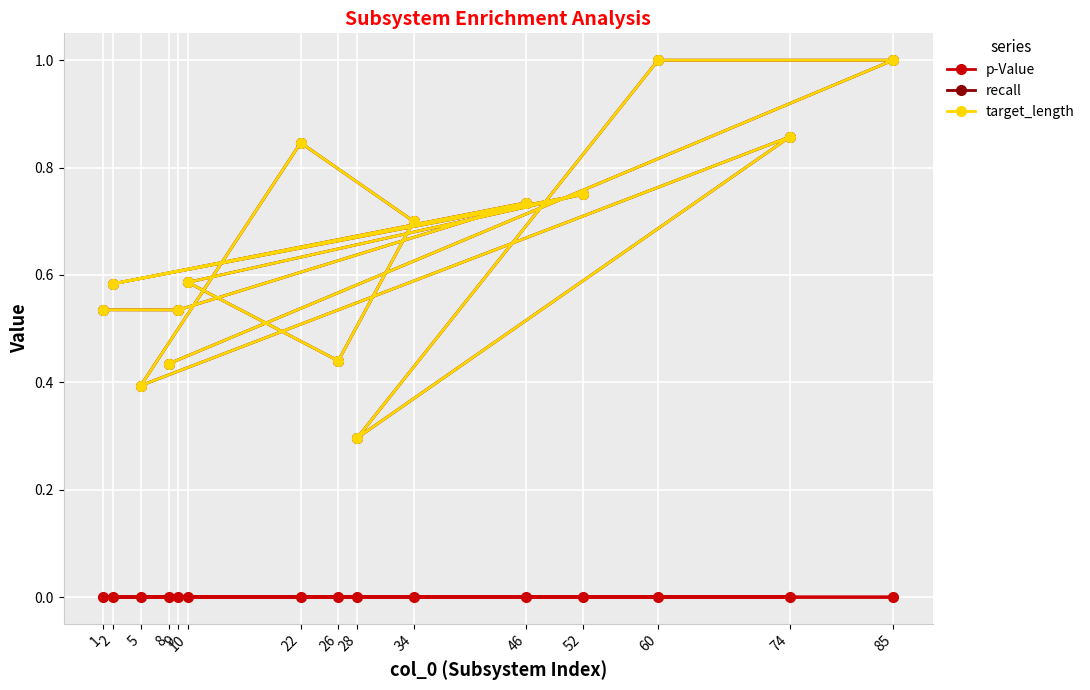

At which label is target_length closest to 0?

28